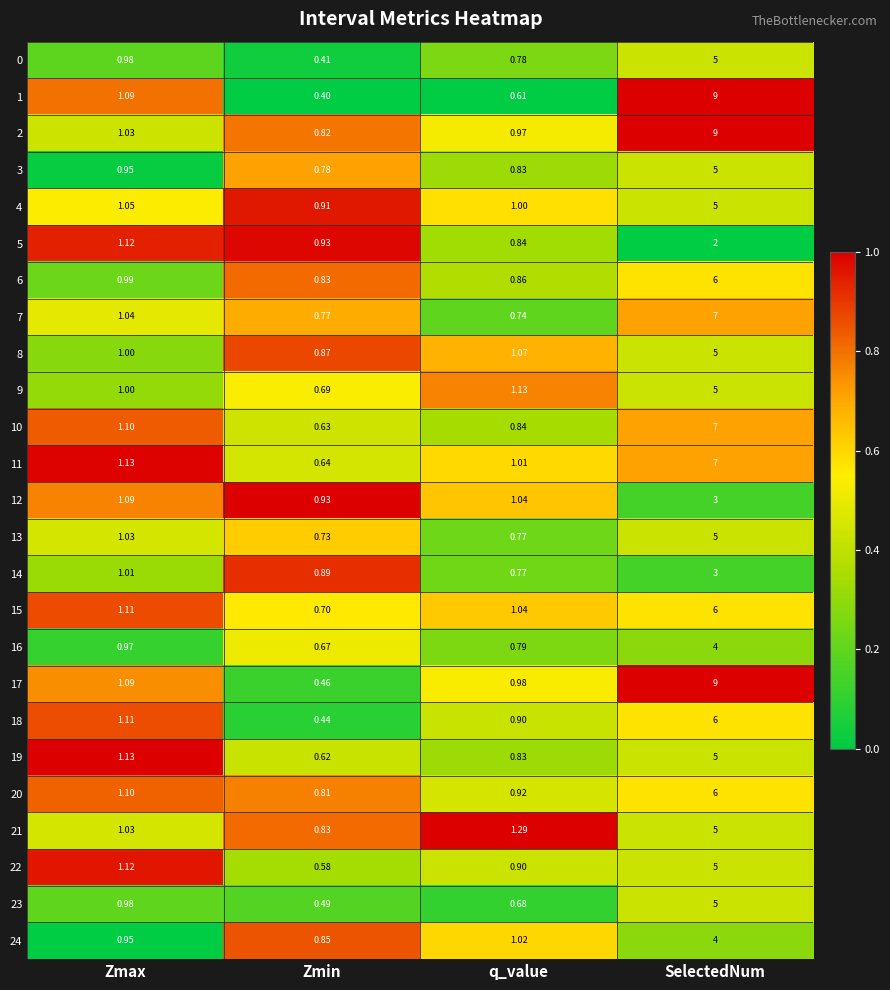

At how many categories does at least one series exceed 0?

4